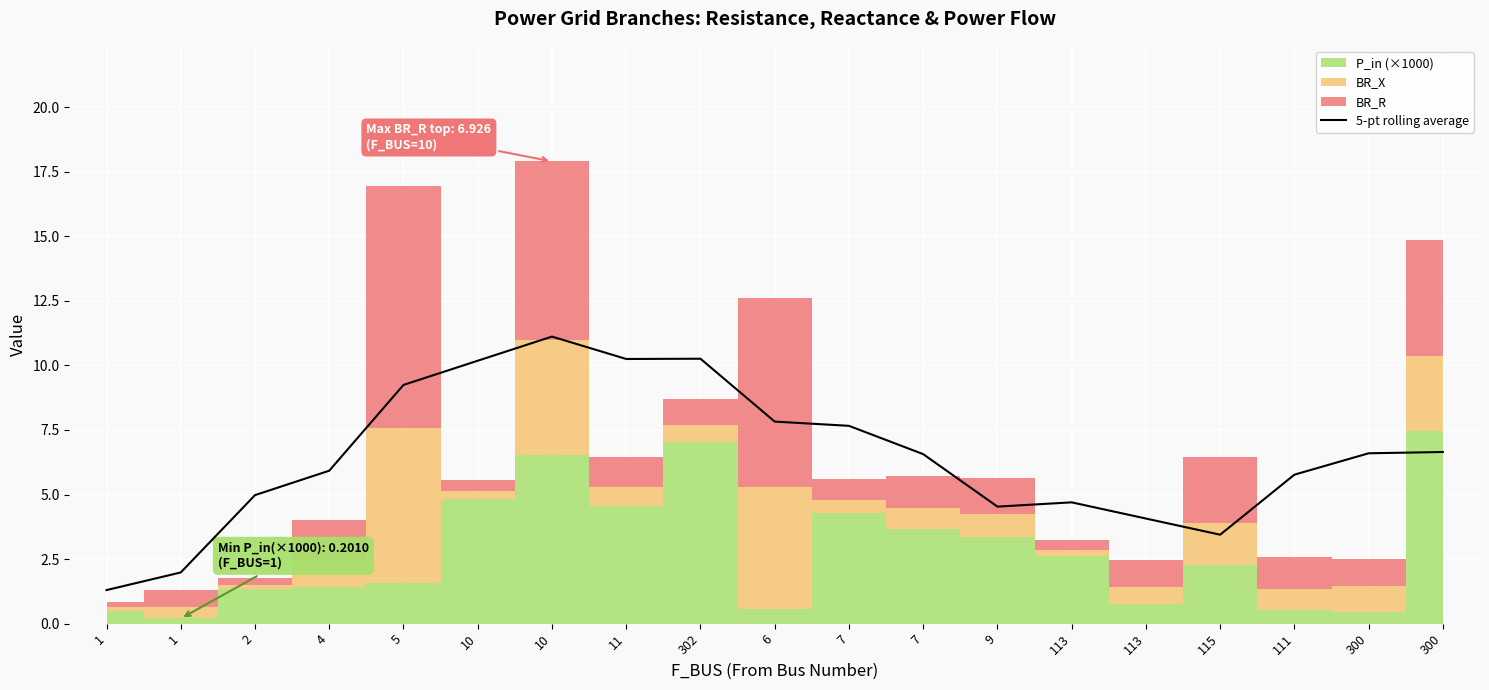

How many points are lower than both their immediate neighbors (excluding endpoints)?

3